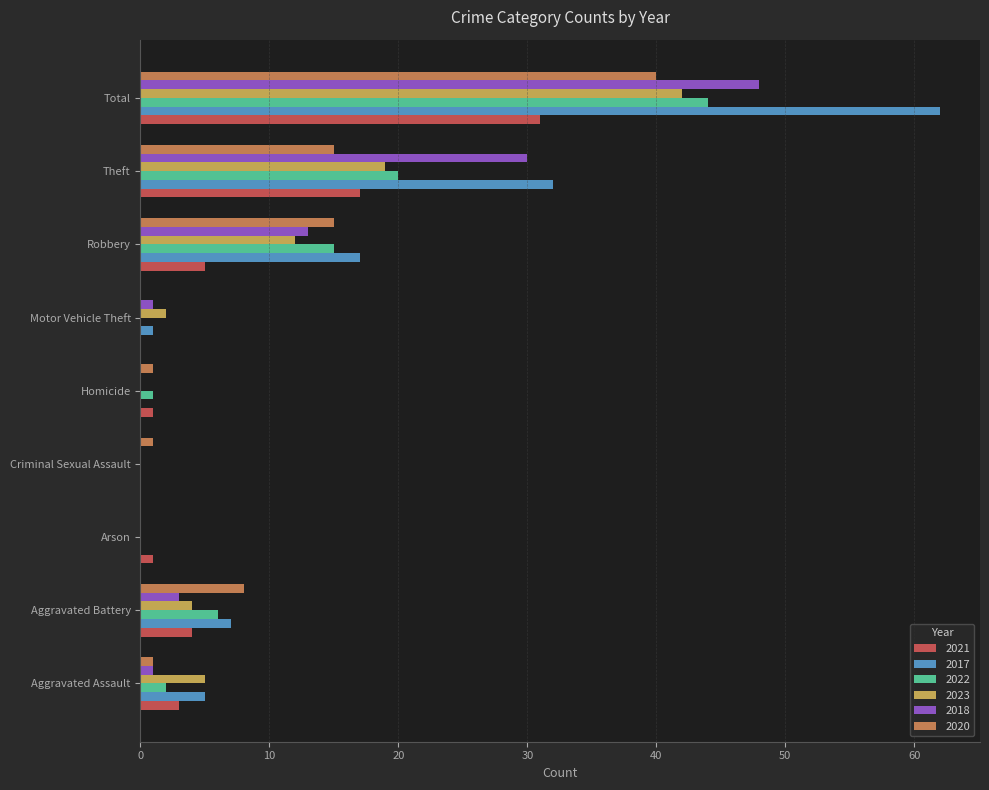

At which label is 2017 closest to 31?

Theft